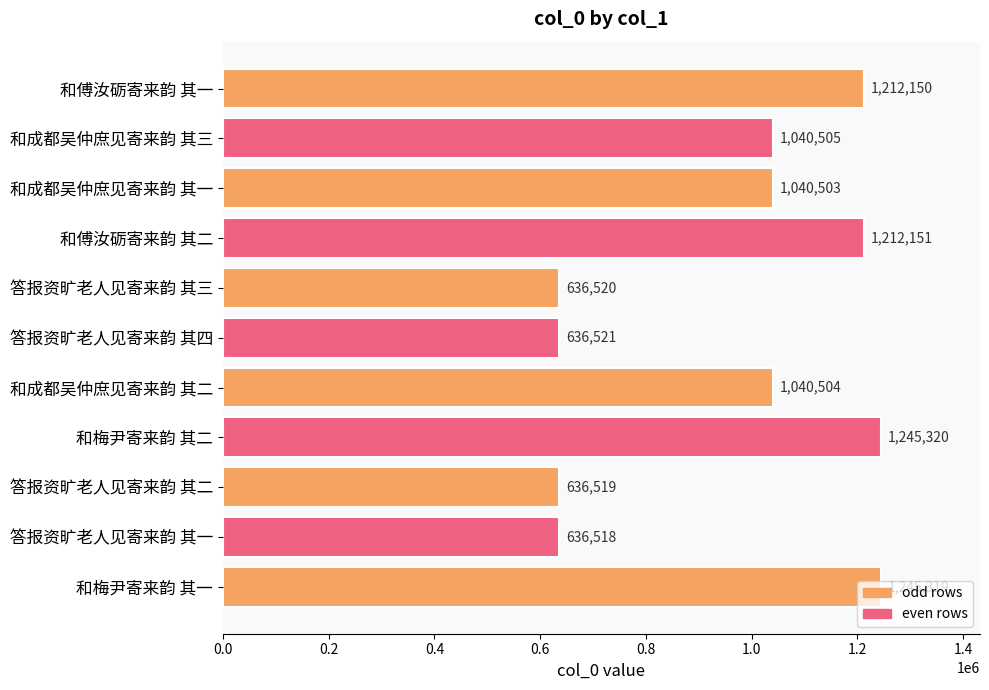

What is the difference between the second highest and minimum values?

608801